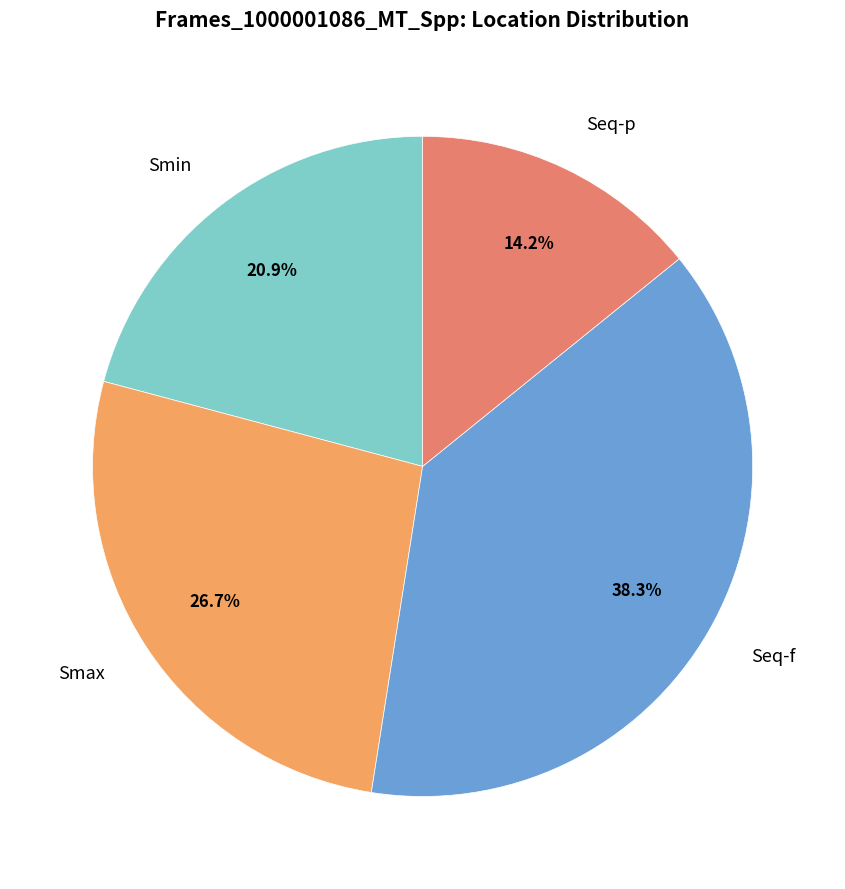

Does any single category account for the majority?

No